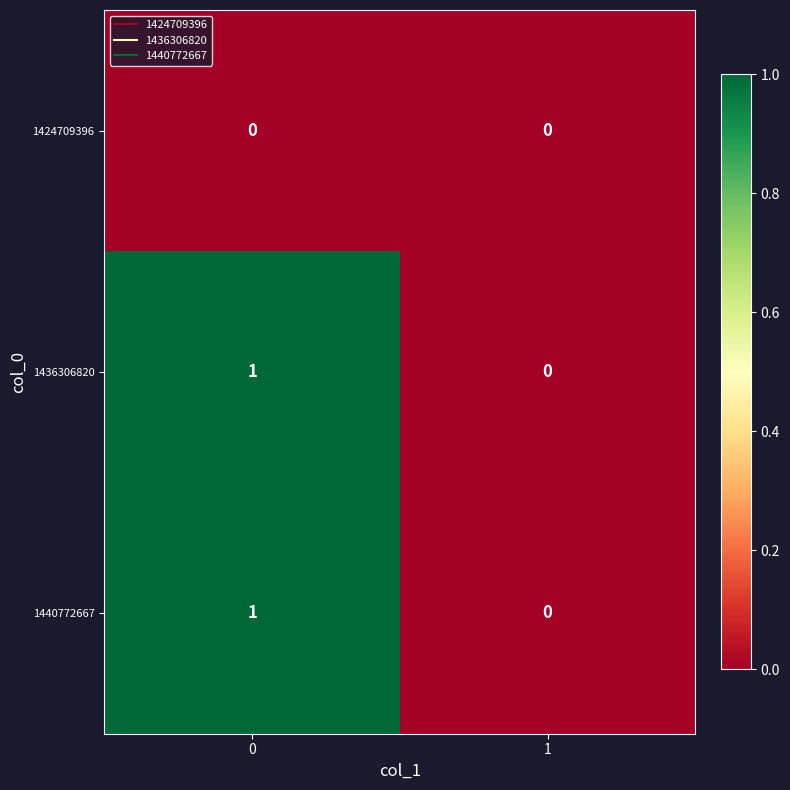

Is the value of 1440772667 at 1 greater than the value of 1436306820 at 0?

No